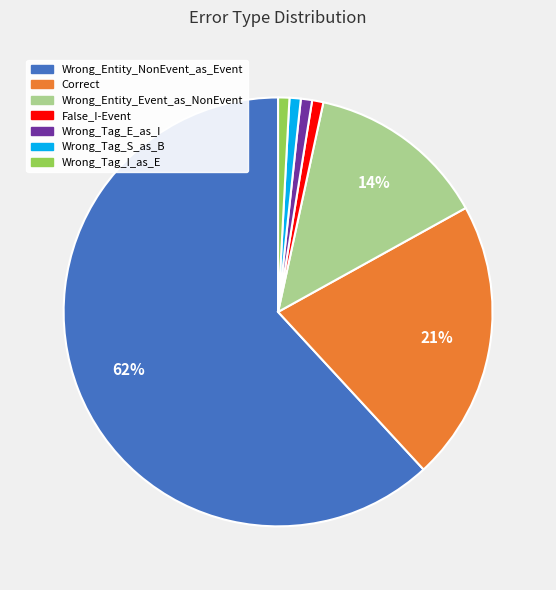

To the nearest percent, what is the difference between the Wrong_Tag_I_as_E and Wrong_Entity_Event_as_NonEvent slice percentages?

13%